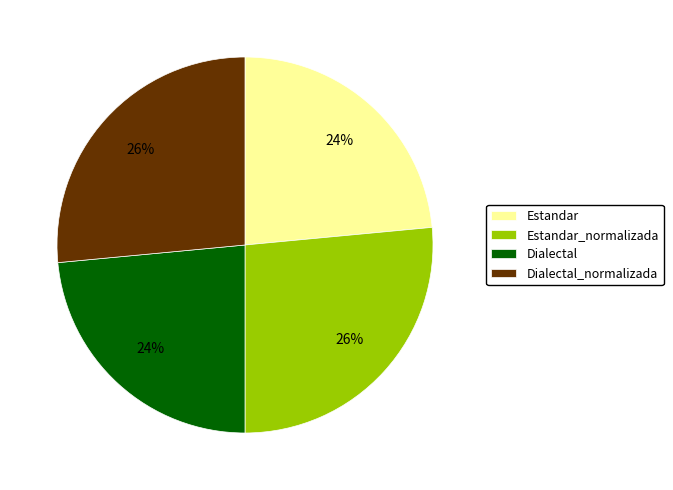

To the nearest percent, what is the combined percentage of Estandar and Estandar_normalizada?

50%